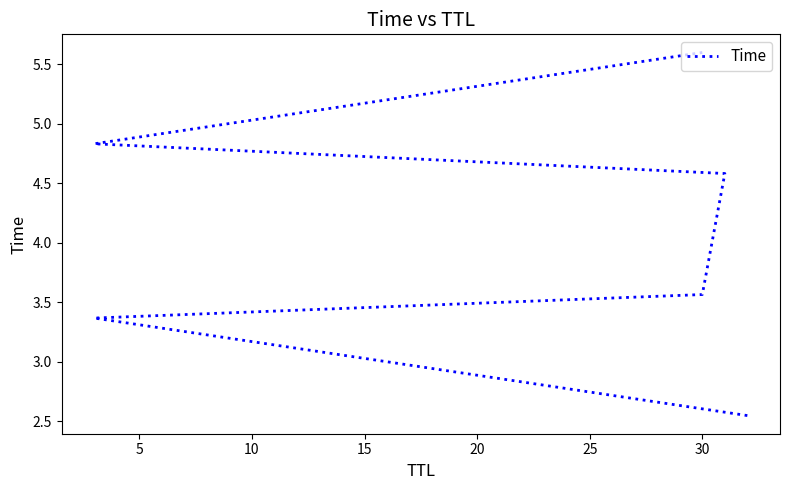

Count the values in the range 3 to 4.

2